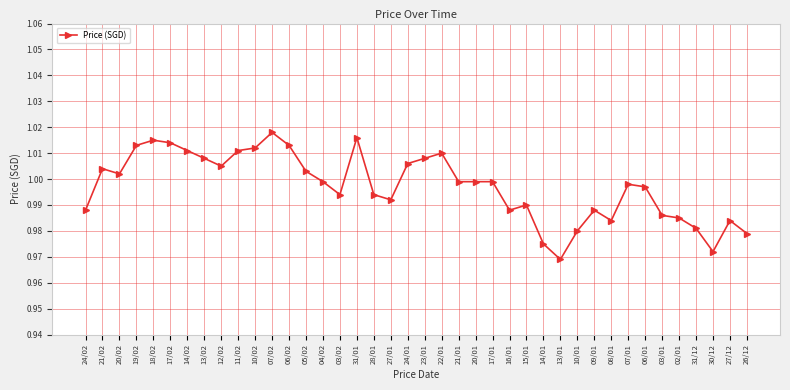

Between 02/01 and 17/02, which is larger?

17/02